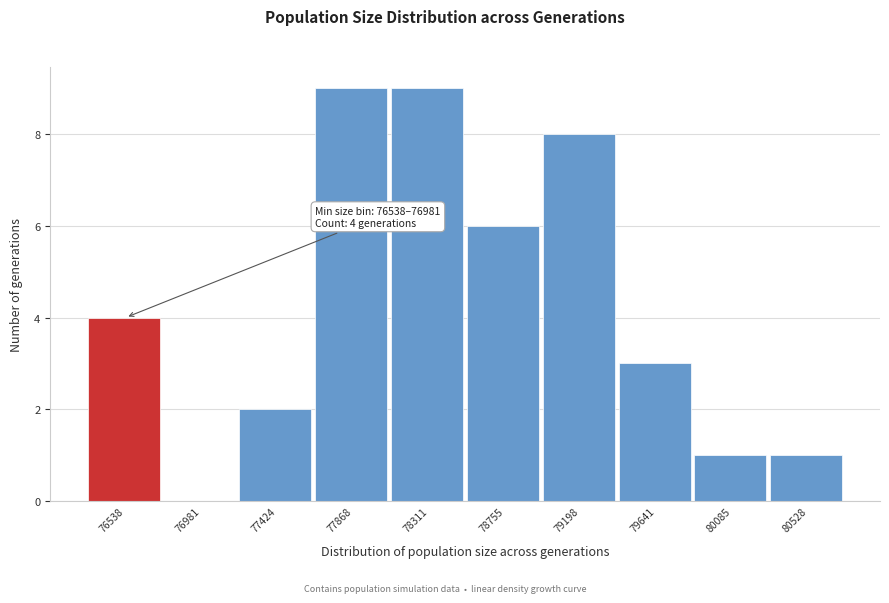

Reading left to right, extract all data points from this chart.

76538=4	76981=0	77424=2	77868=9	78311=9	78755=6	79198=8	79641=3	80085=1	80528=1